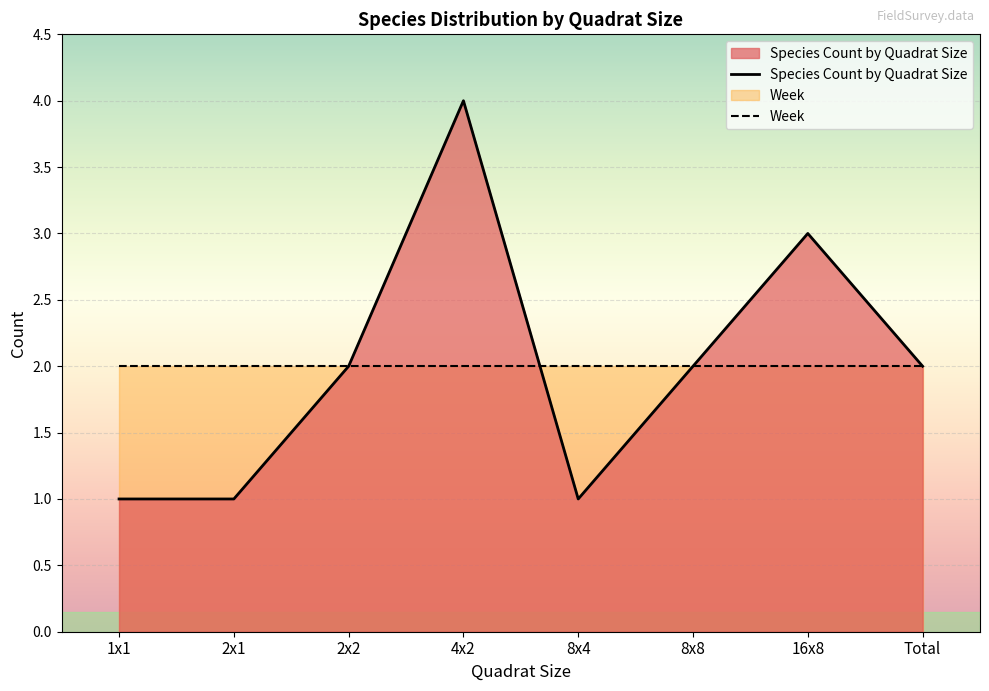

Reading right to left, list all the values displayed in this chart.

Total=2	16x8=3	8x8=2	8x4=1	4x2=4	2x2=2	2x1=1	1x1=1